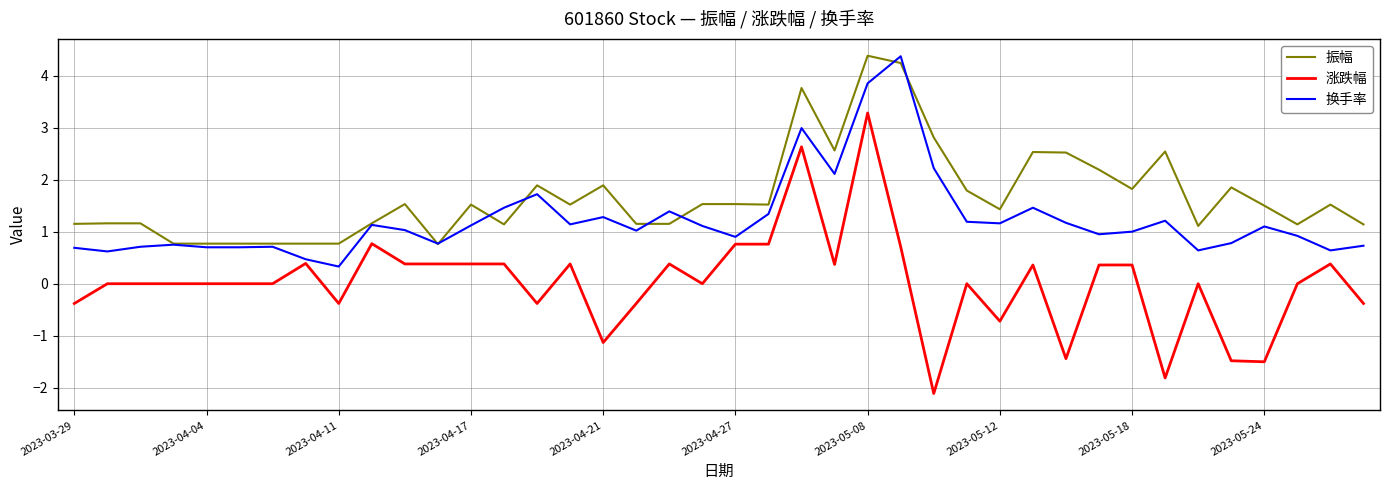

What is the maximum value for 换手率?

4.4